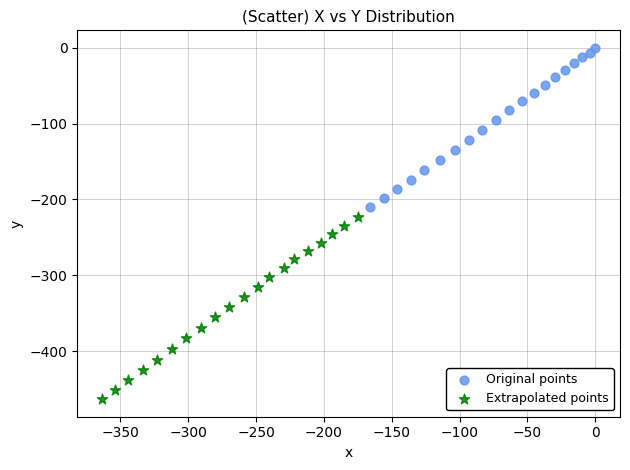

Which series contains the lowest Y value?

Extrapolated points